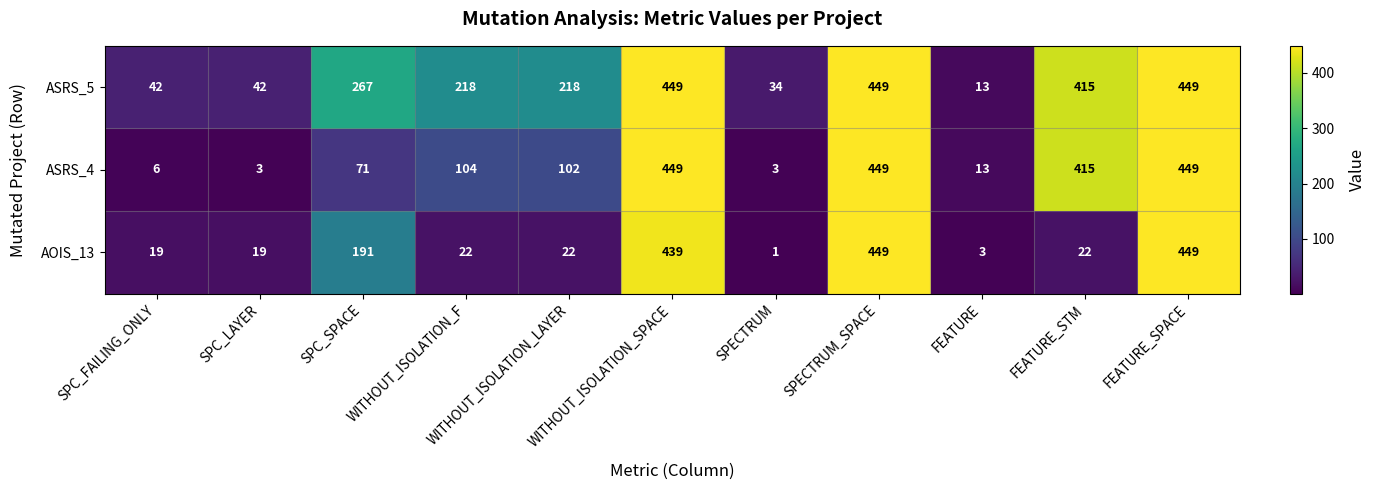

What is the sum of the ASRS_5 values at WITHOUT_ISOLATION_SPACE and SPC_SPACE?

716